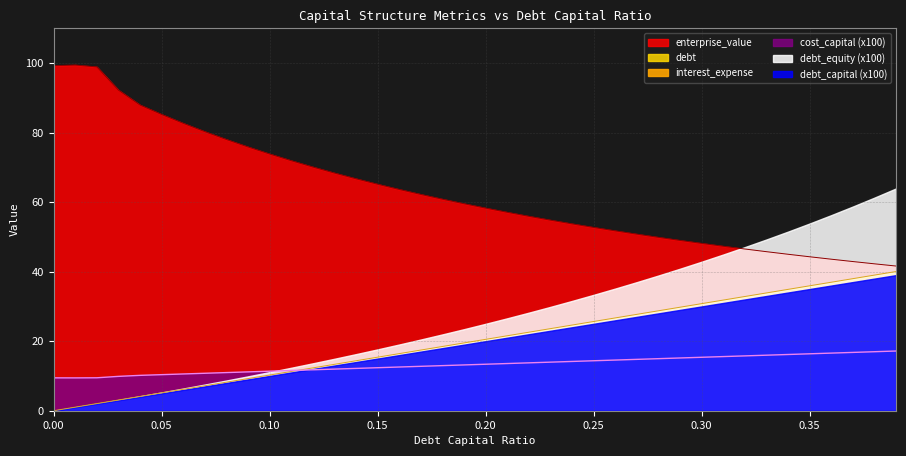

What is the difference between the maximum and minimum values in the debt series?

7.7